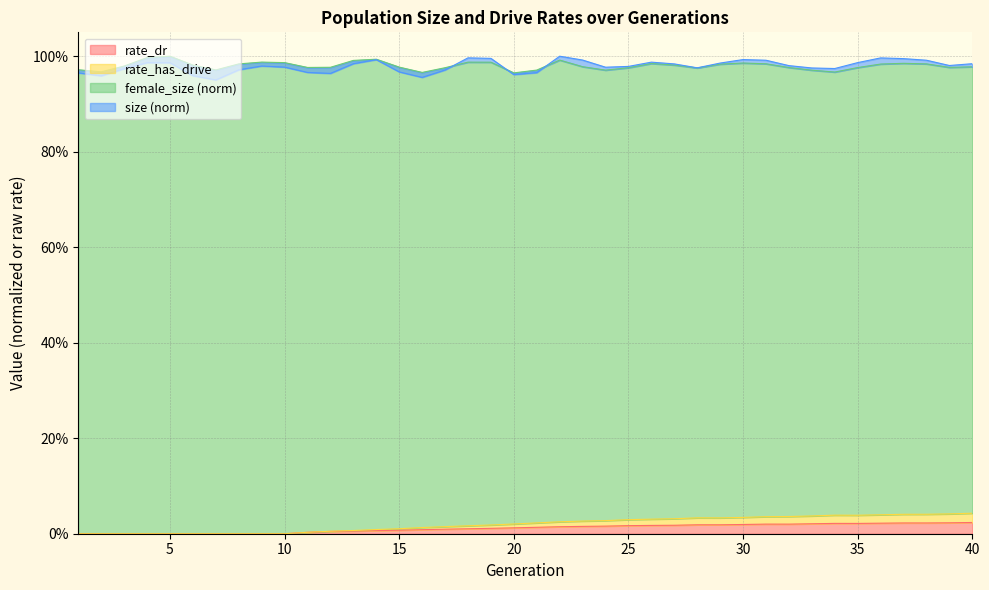

True or false: rate_dr and size cross at least once.

False